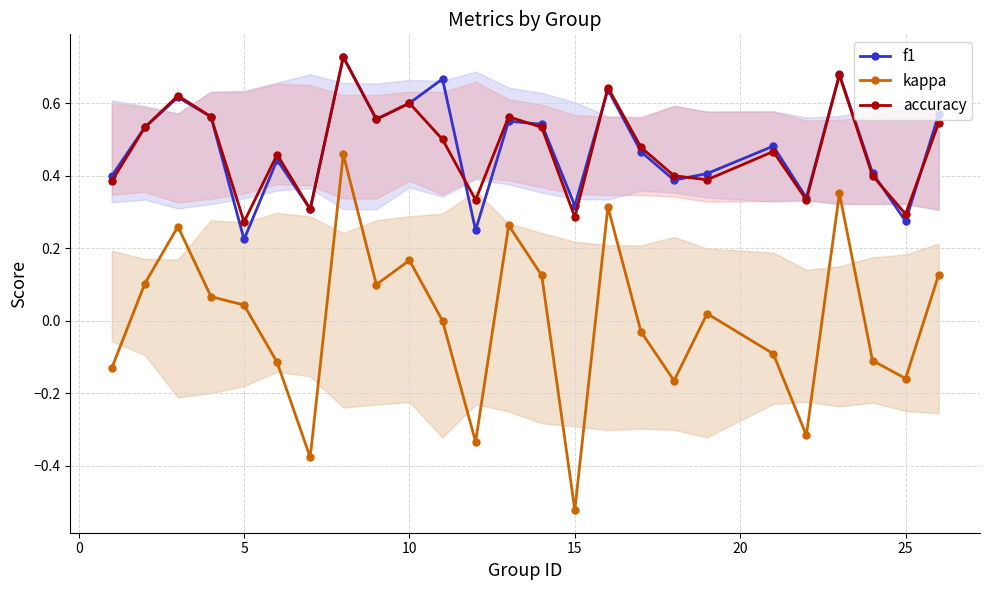

True or false: accuracy and f1 intersect in this chart.

True